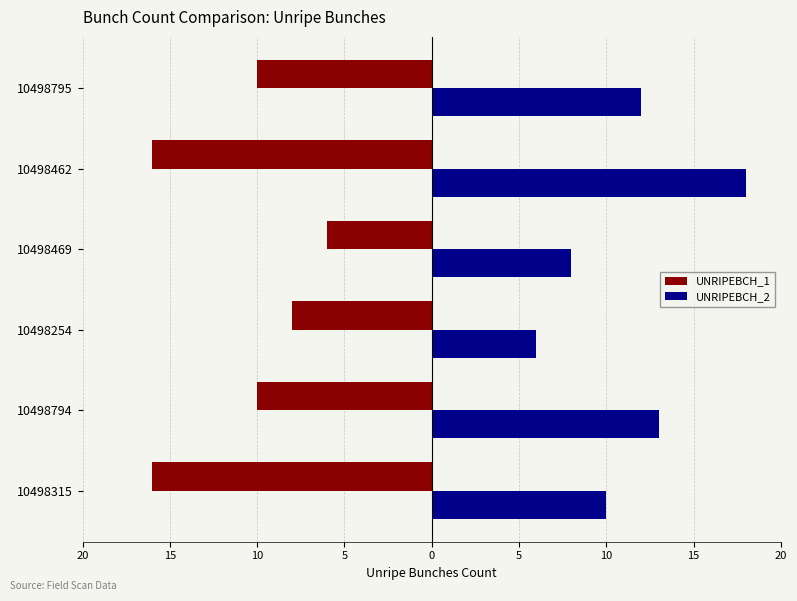

What are all the series names shown in the legend?

UNRIPEBCH_1, UNRIPEBCH_2